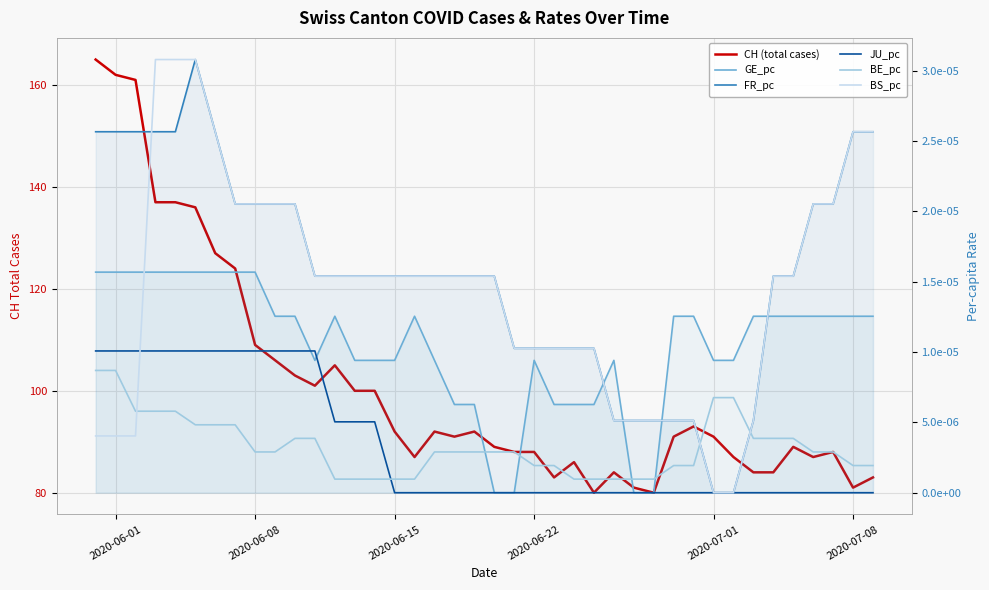

The value of CH (total cases) at 25 is 46.0. True or false?

False